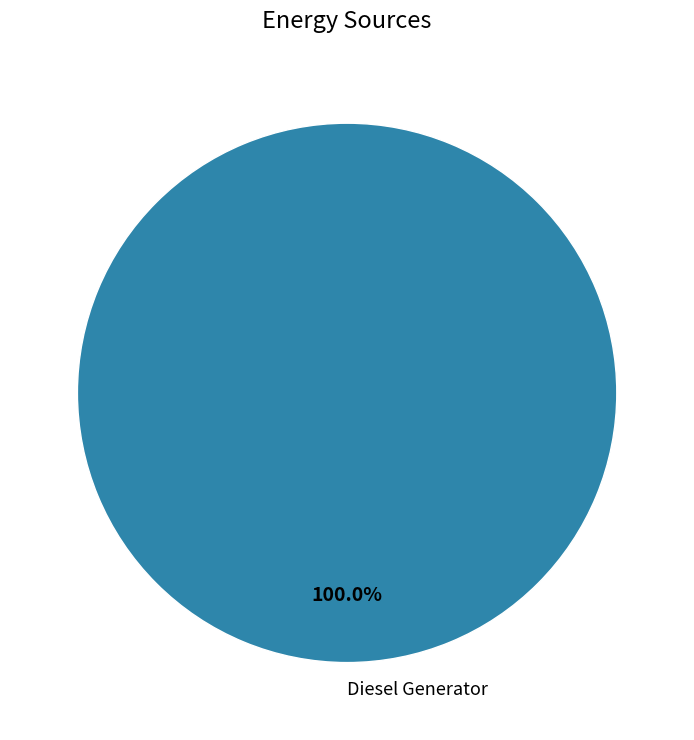

Does Diesel Generator represent more than half of the total?

Yes